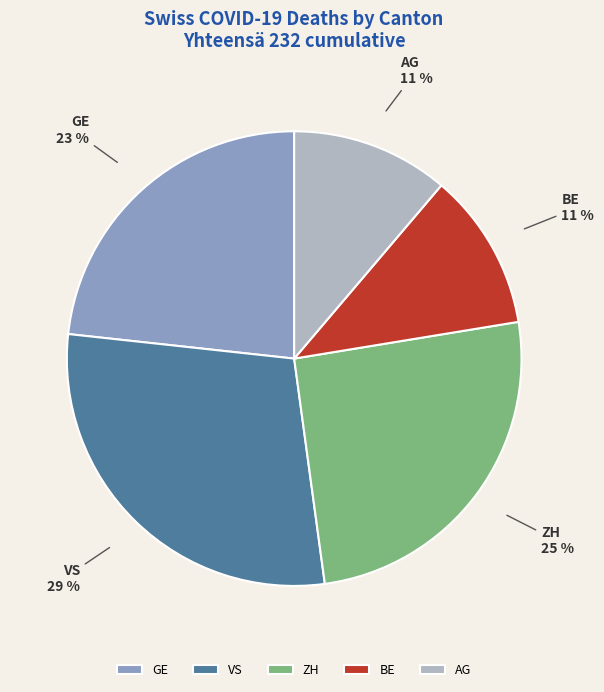

True or false: VS accounts for 29% of the total.

True